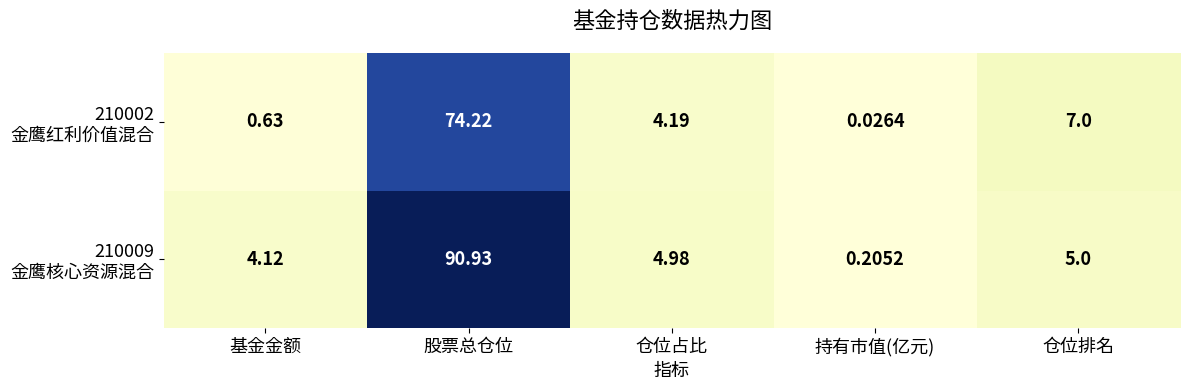

At which category is the sum across all series the highest?

股票总仓位